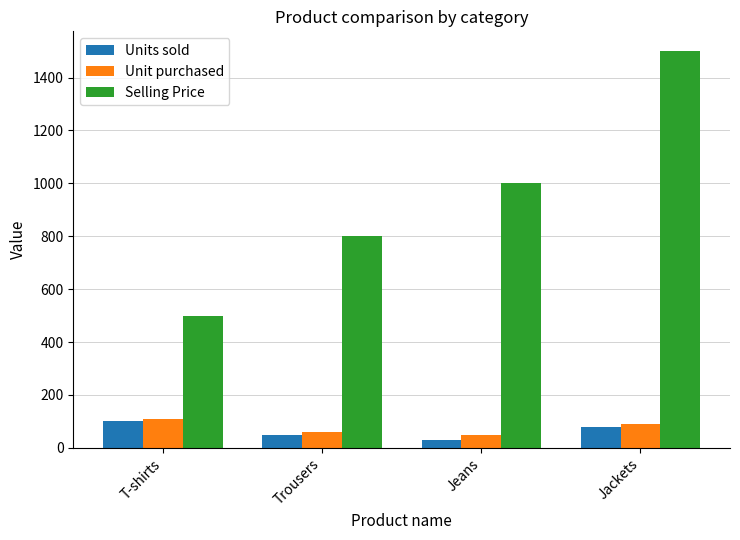

Reading right to left, transcribe all the data shown in this chart.

Units sold: Jackets=80	Jeans=30	Trousers=50	T-shirts=100
Unit purchased: Jackets=90	Jeans=50	Trousers=60	T-shirts=110
Selling Price: Jackets=1500	Jeans=1000	Trousers=800	T-shirts=500